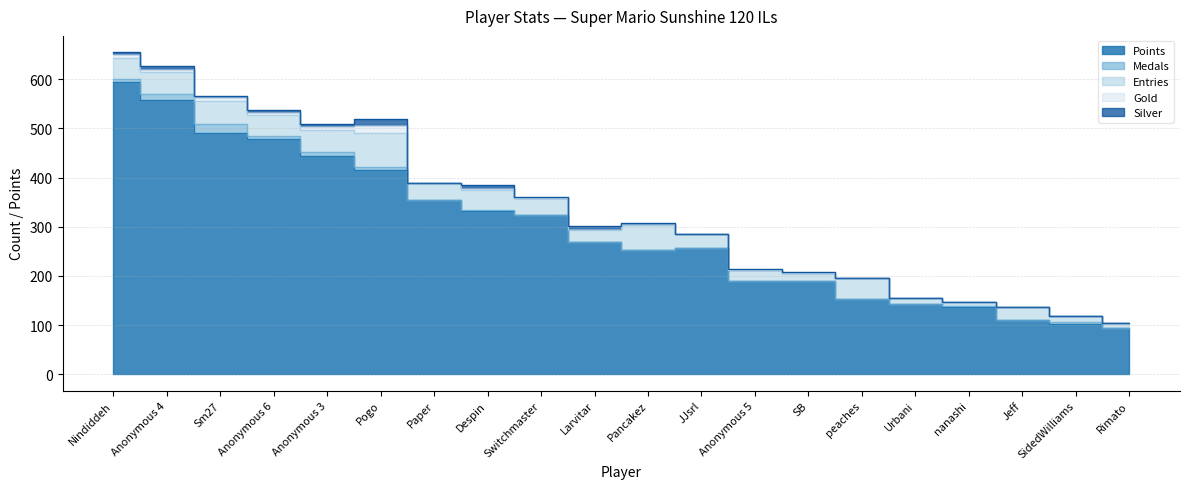

At peaches, list the series in order from largest to smallest.

Points, Entries, Medals, Gold, Silver